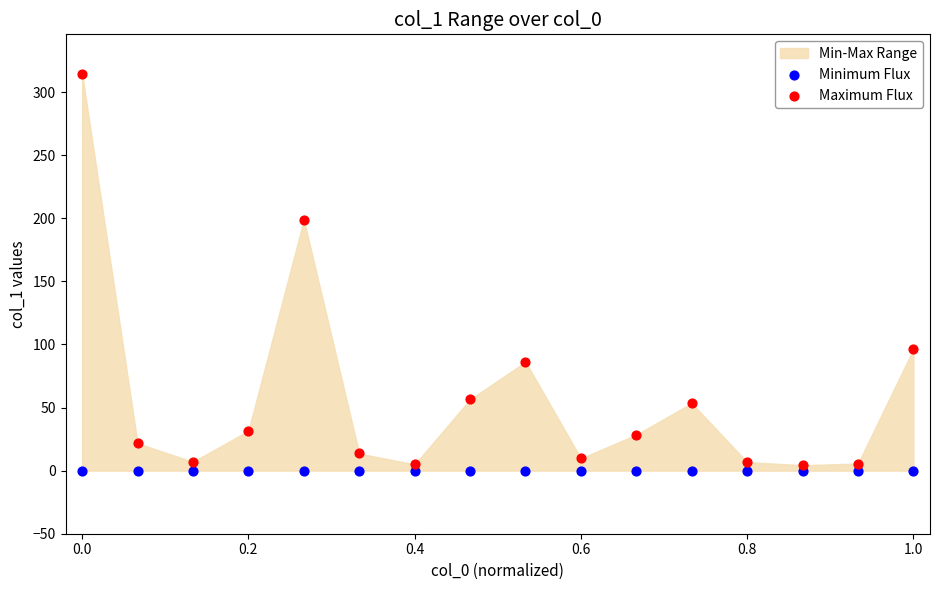

In the Maximum Flux series, what Y value is closest to 159?

198.9